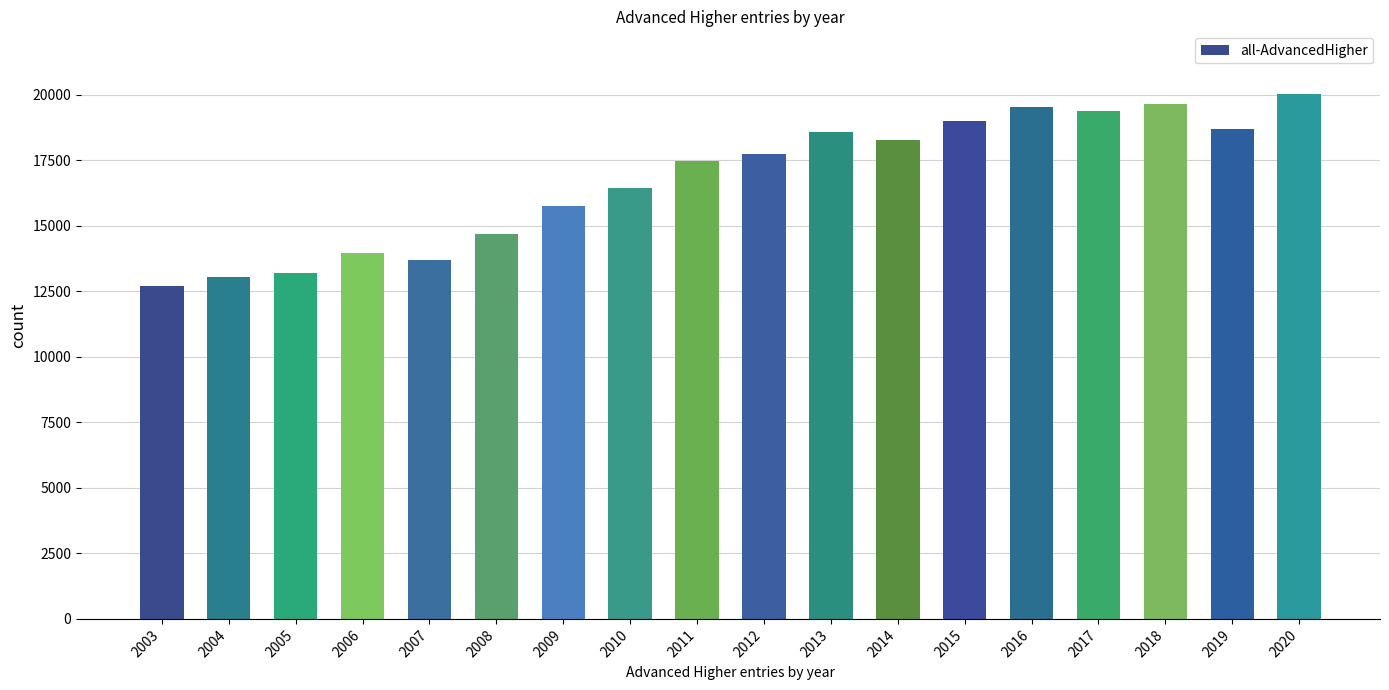

How many distinct data groups are displayed?

1